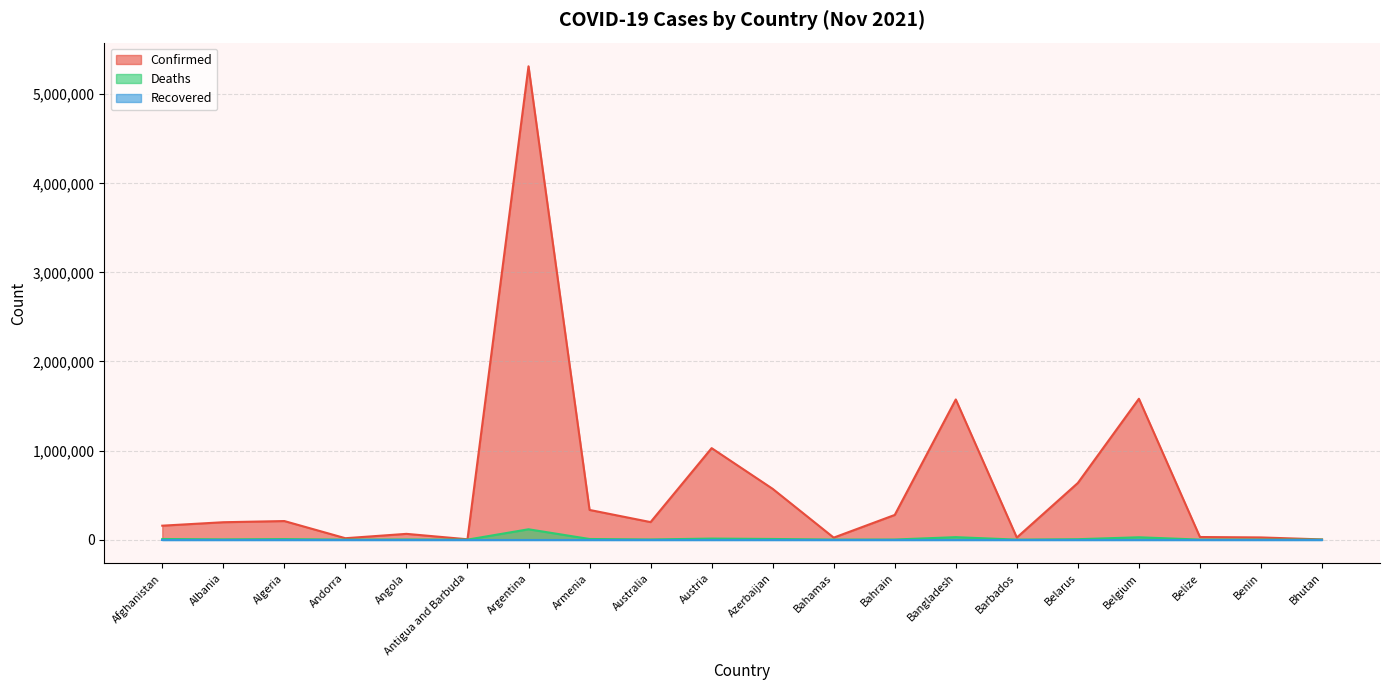

Where is the first local maximum for Confirmed?

Algeria